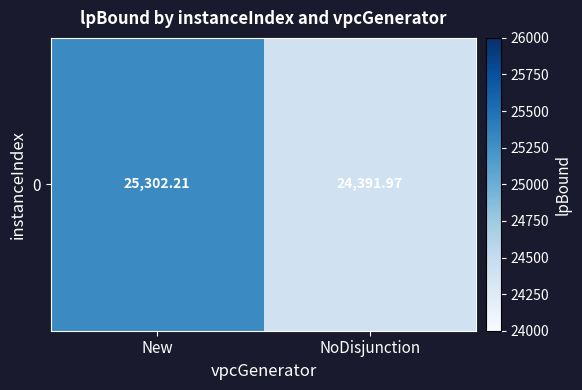

What is the smallest value displayed?

24392.0